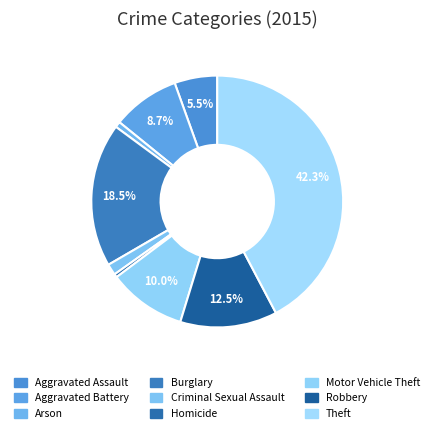

Which category has the biggest portion of the pie?

Theft